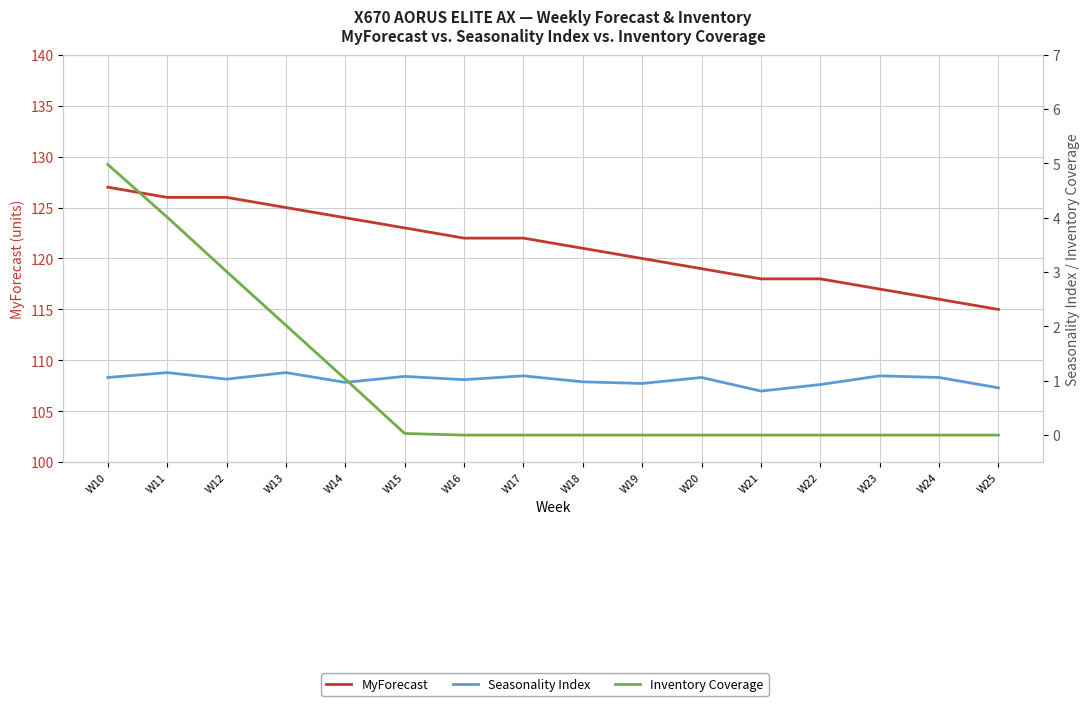

What is the sum of all Seasonality Index values?

16.3